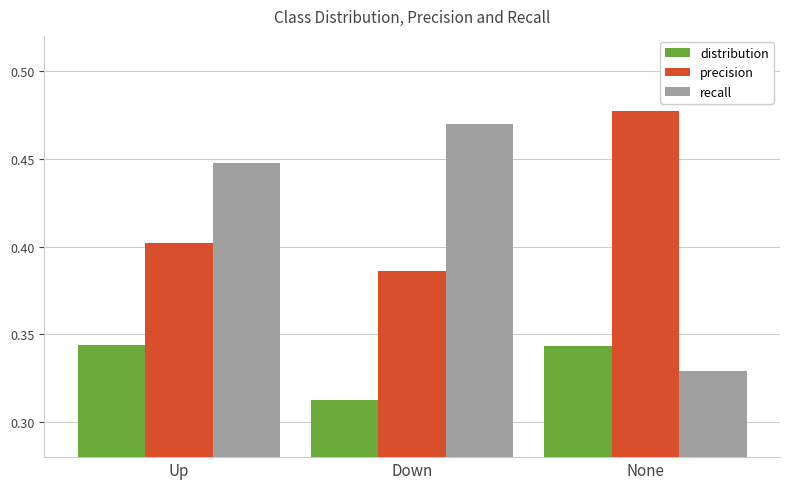

The precision series shows 0.7 at None. True or false?

False